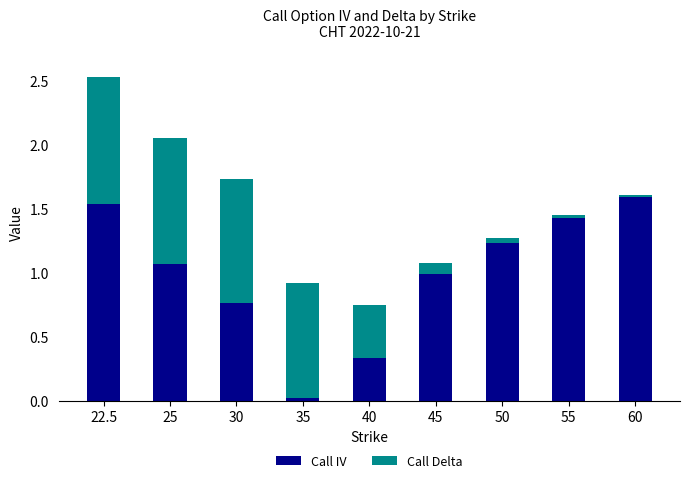

Where does the Call IV series first go above 1?

22.5